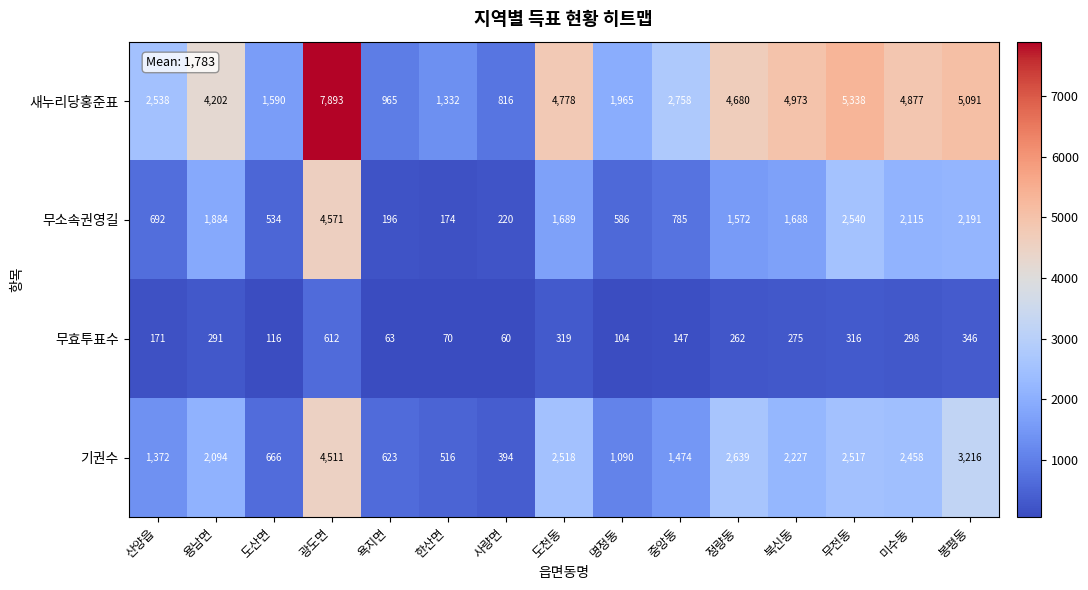

Between 중앙동 and 무전동, which series saw the biggest shift?

새누리당홍준표